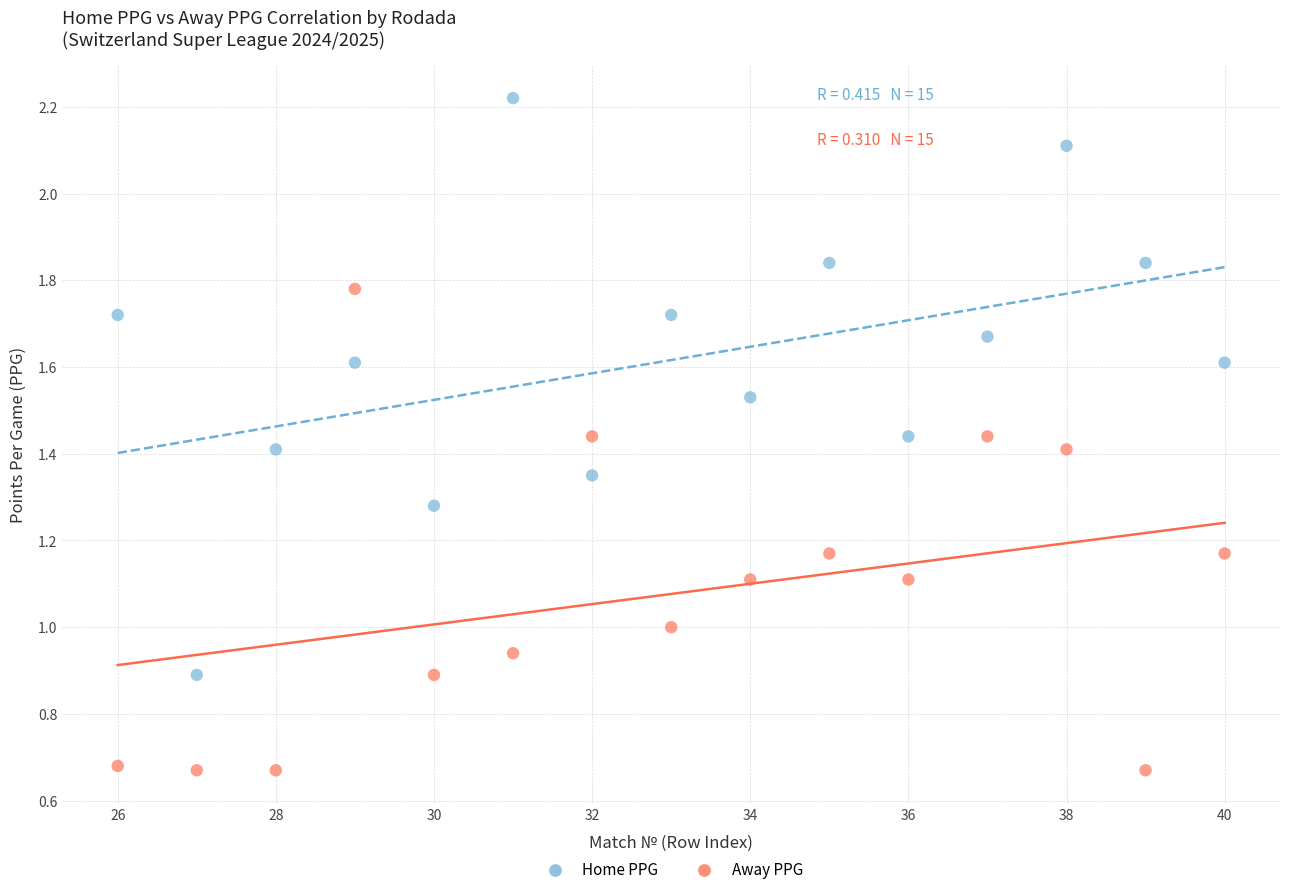

What are all the series names shown in the legend?

Home PPG, Away PPG